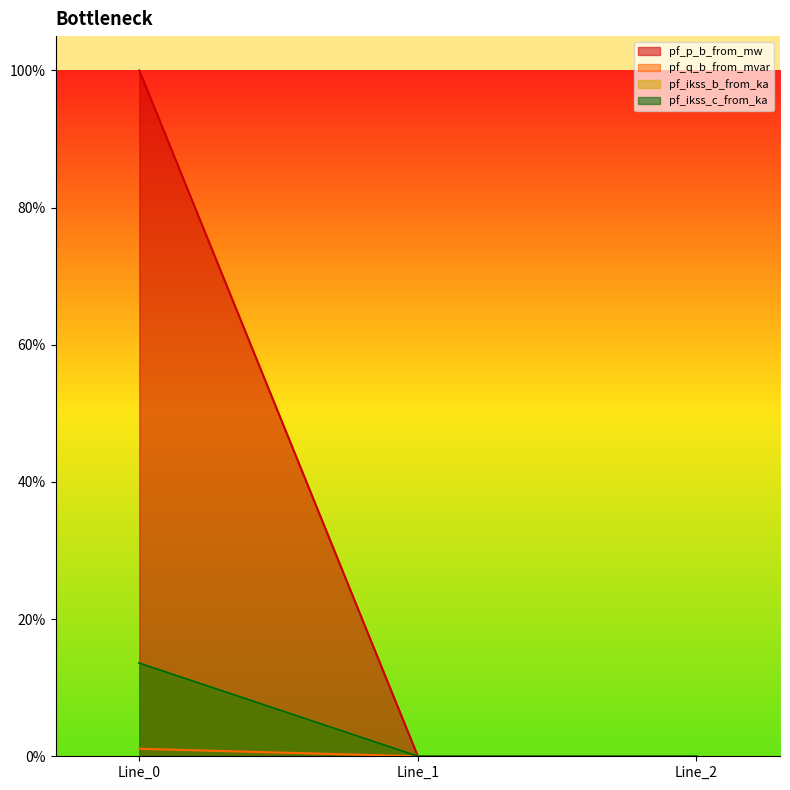

At which category is the sum across all series the highest?

Line_0